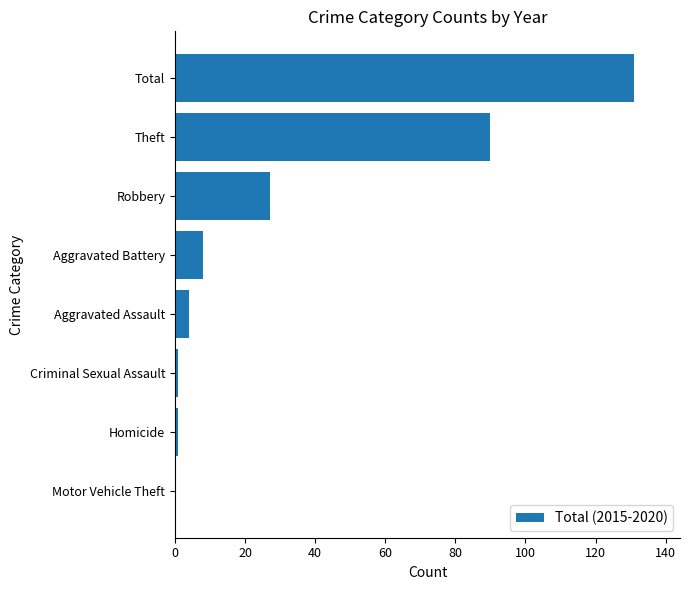

How many categories are shown in the chart?

8